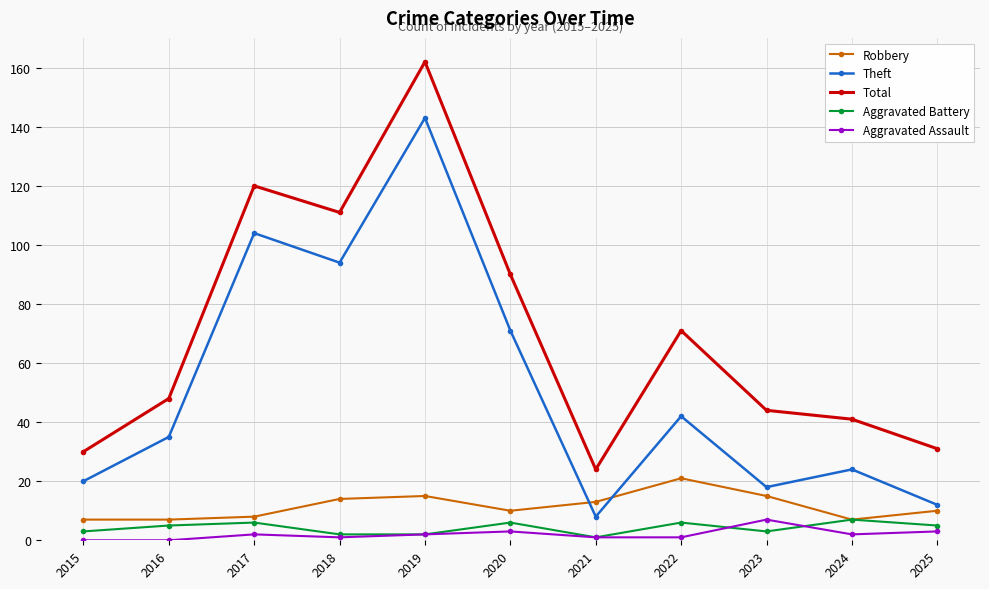

What is the sum of the Aggravated Battery values at 2022 and 2021?

7